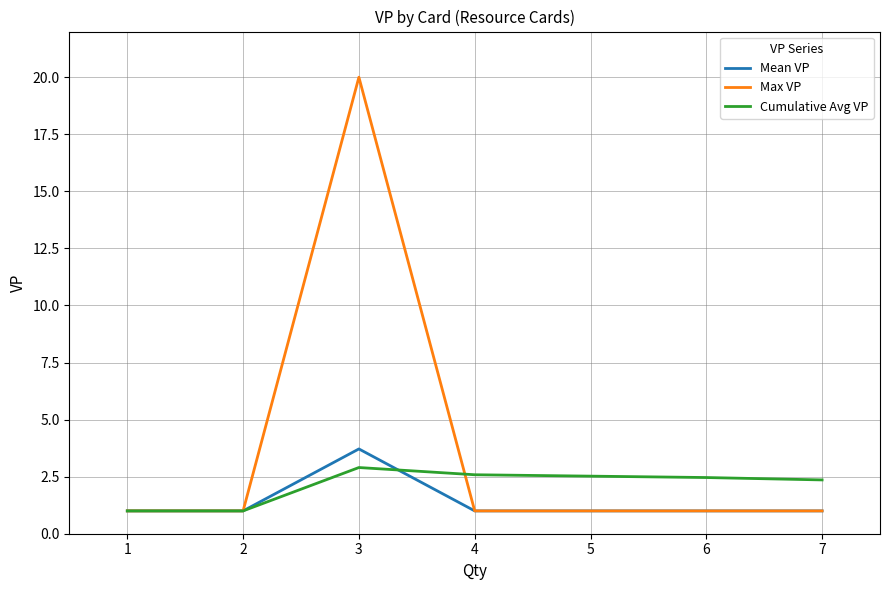

At which category does Cumulative Avg VP reach its first local peak?

3